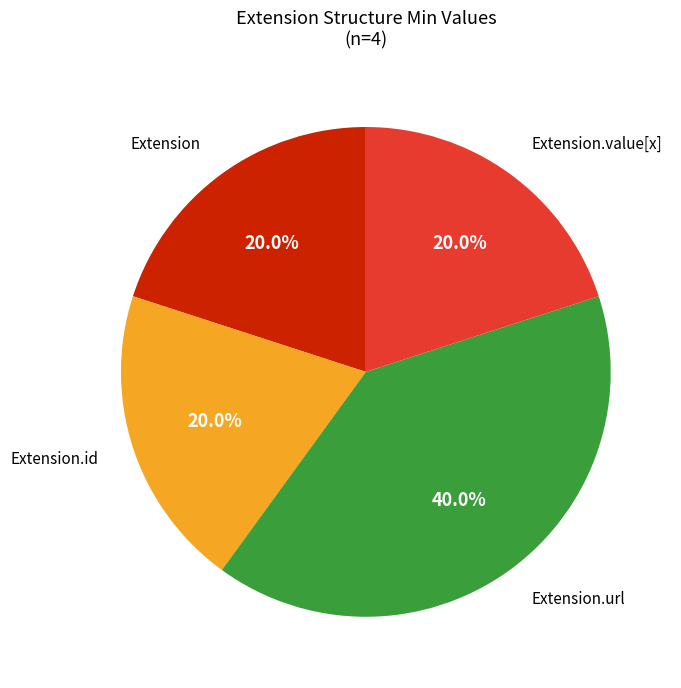

Is there any slice that represents more than half of the pie?

No